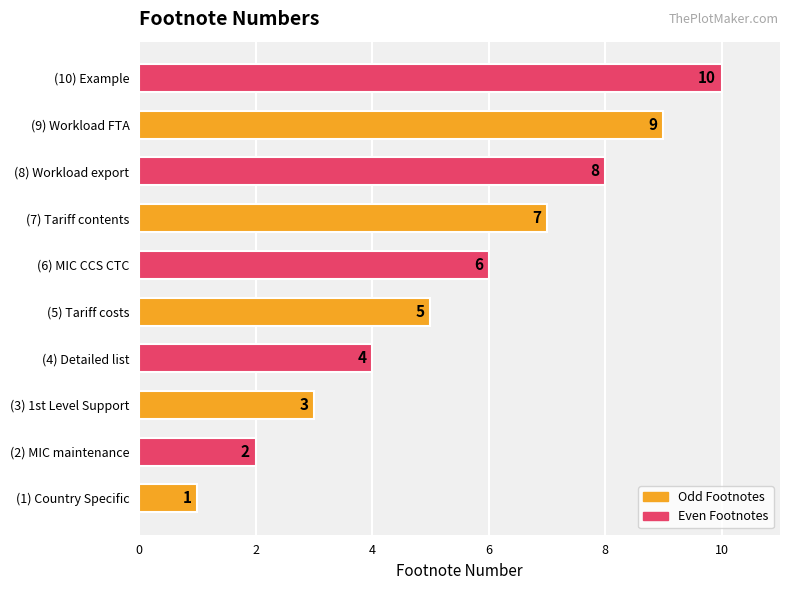

What is the sum of the values at (8) Workload export and (1) Country Specific?

9